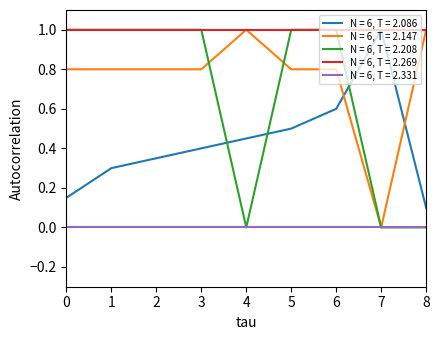

Is it true that N = 6, T = 2.086 equals 0.1 at 2?

False